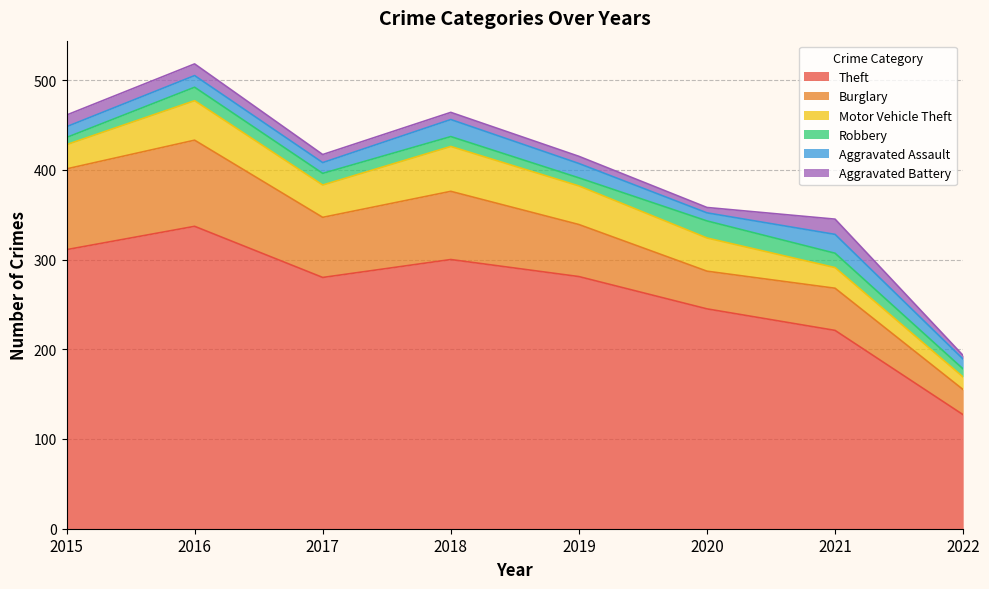

At how many categories does at least one series exceed 333?

1